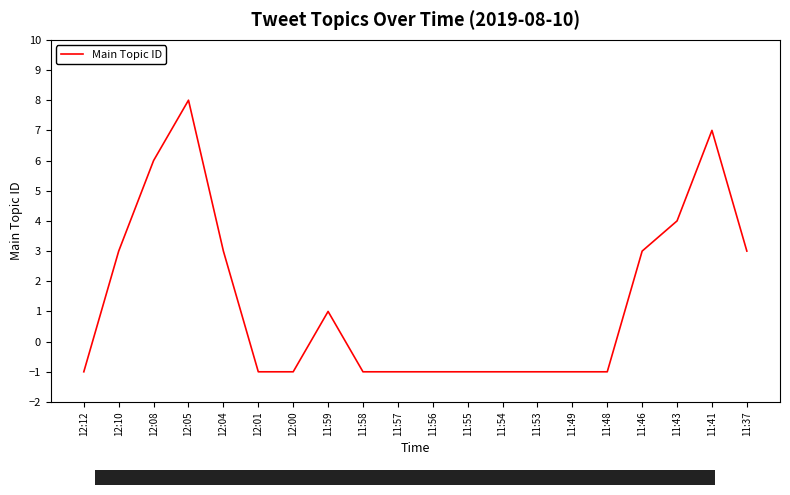

What is the difference between the maximum and second lowest values?

9